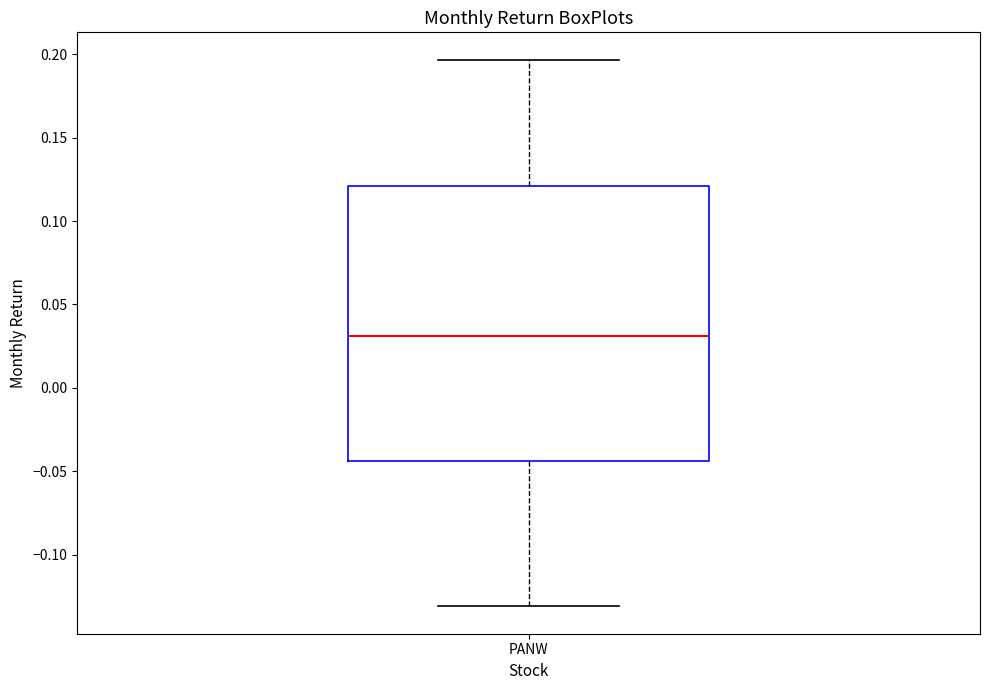

Transcribe this box plot: give where the median line is, the range the box spans, and where the two whiskers end, as read against the y-axis. The values are not printed on the chart, so give them approximately, as read against the axis.

median 0.030, box -0.045 to 0.120, whiskers -0.130 to 0.195